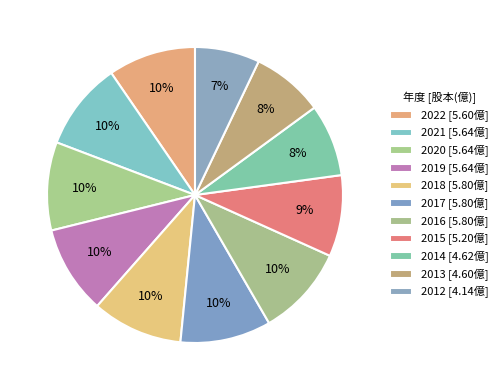

Do 2017 and 2016 together represent more than half of the pie?

No